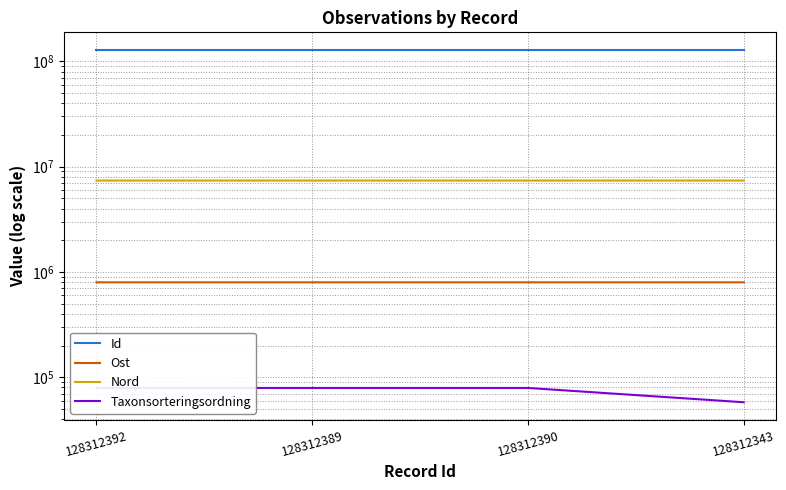

How many data points in Ost are less than 796934?

2